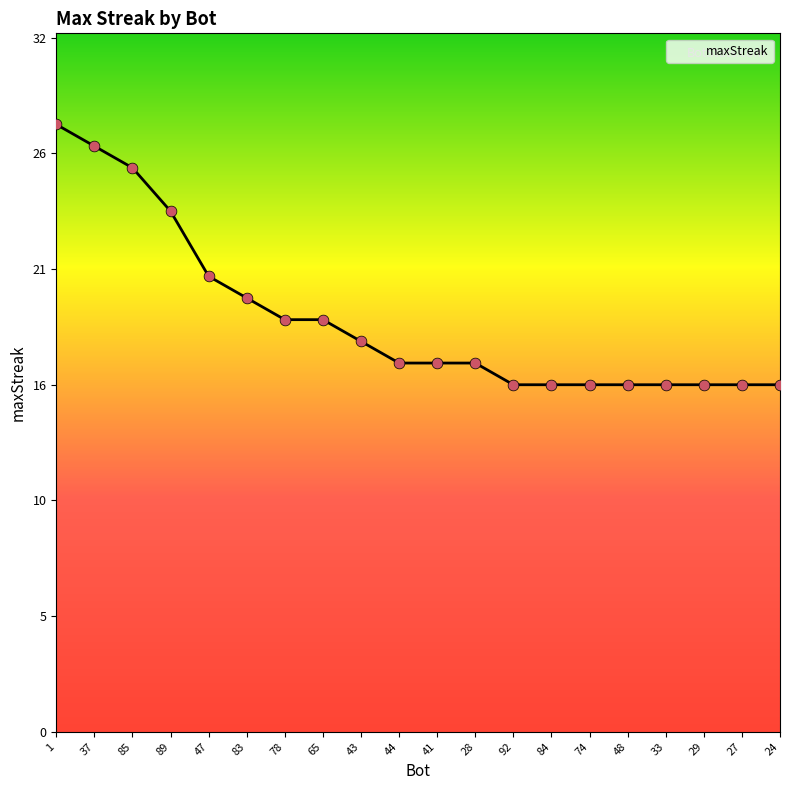

What is the change in value from 1 to 74?

-12